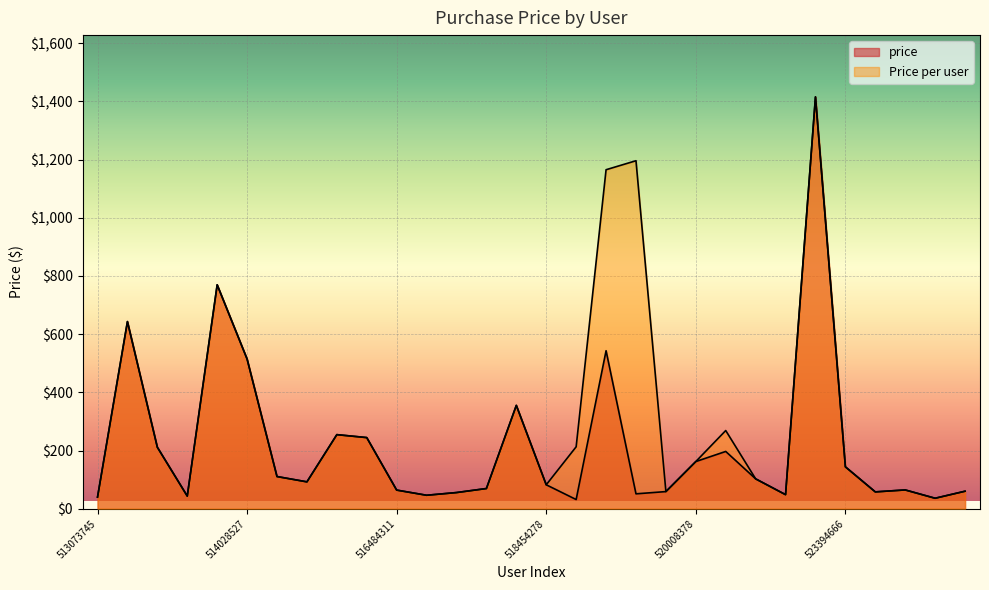

Reading right to left, extract all data points from this chart.

price: 60.2	36.0	64.6	57.9	144.0	1415.5	48.4	102.7	196.9	162.2	59.0	51.2	543.1	31.6	82.3	355.2	69.5	55.6	46.3	64.1	244.5	254.7	92.4	110.7	514.6	769.6	43.5	211.3	643.2	39.9
Price per user: 60.2	36.0	64.6	57.9	144.0	1415.5	48.4	102.7	268.7	162.2	59.0	1196.1	1165.2	212.9	82.3	355.2	69.5	55.6	46.3	64.1	244.5	254.7	92.4	110.7	514.6	769.6	43.5	211.3	643.2	39.9